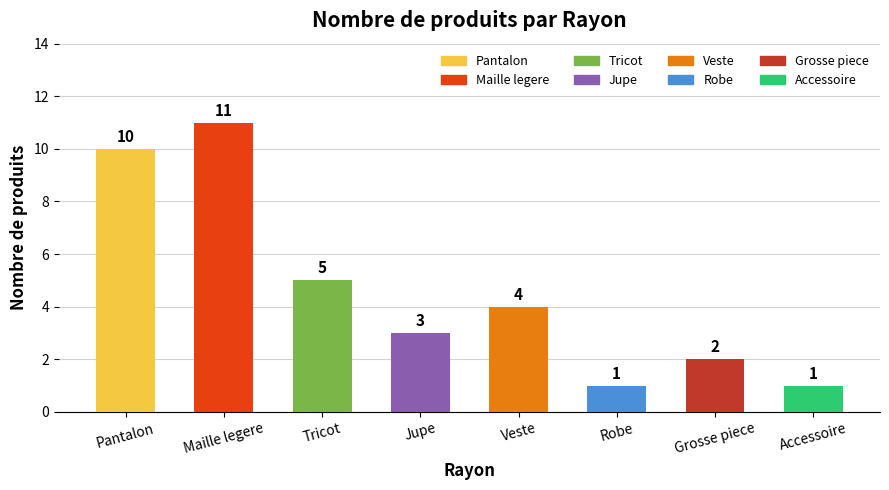

Approximately how many times larger is the value at Veste compared to Pantalon?

0.4